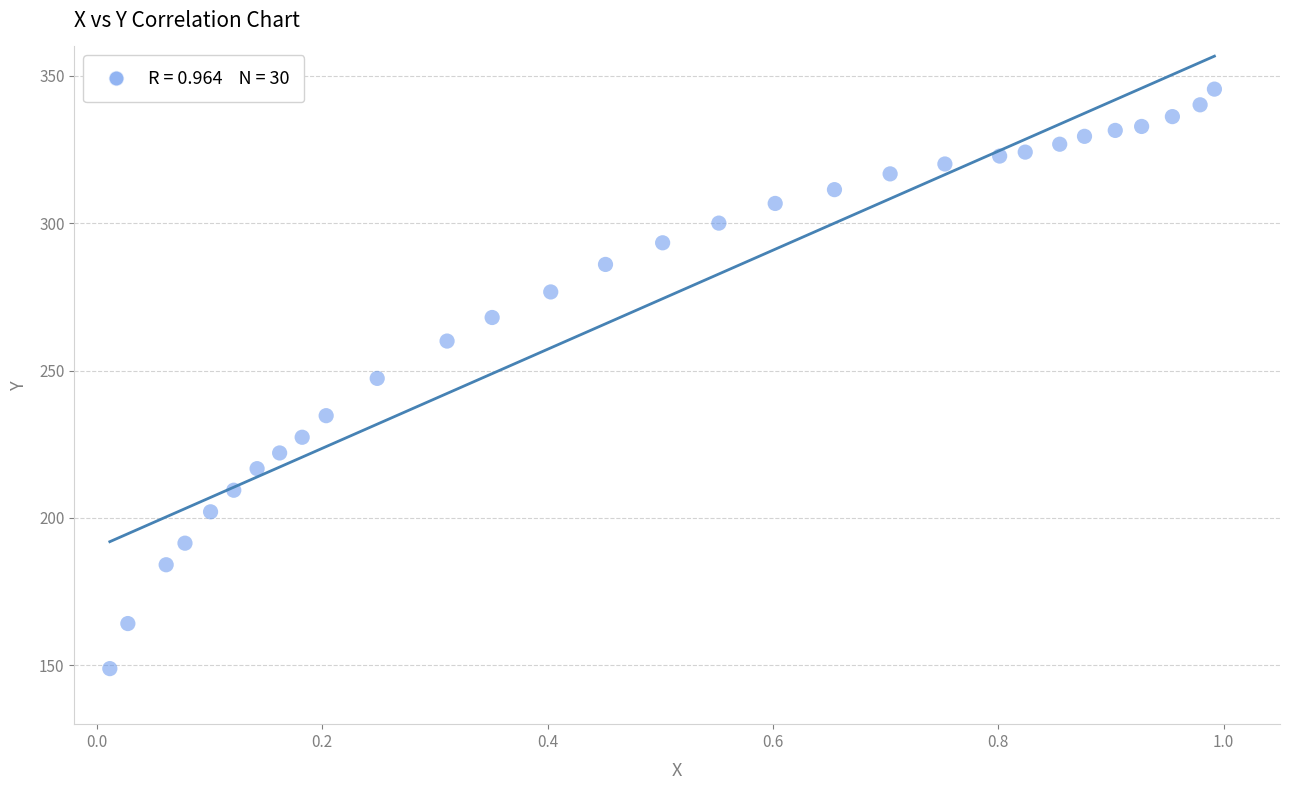

What is the range of X values (max minus min)?

1.0